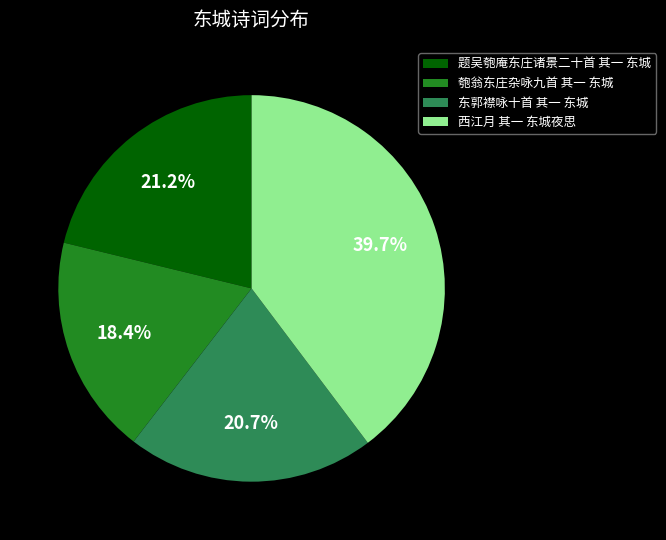

To the nearest percent, what is the combined percentage of 匏翁东庄杂咏九首 其一 东城 and 东郭襟咏十首 其一 东城?

39%